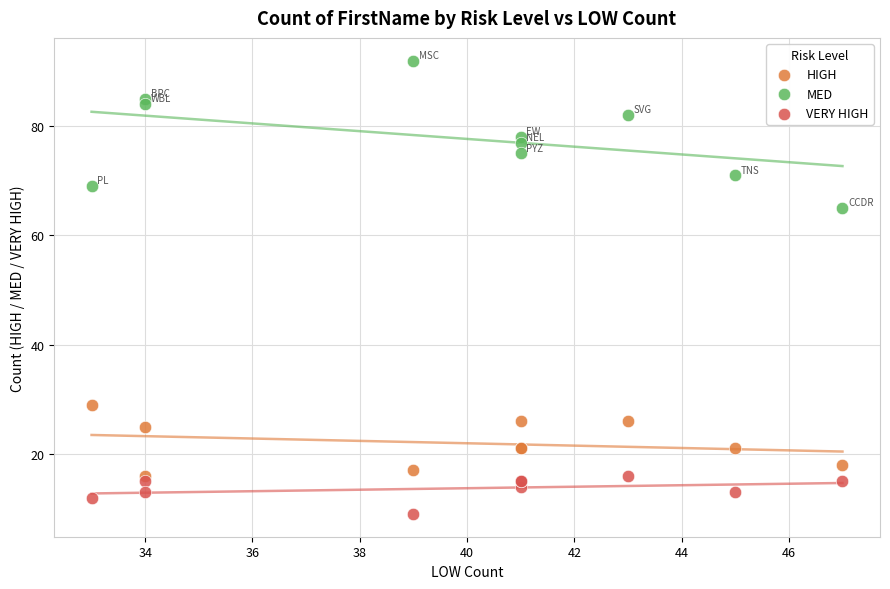

Which series contains the lowest Y value?

VERY HIGH